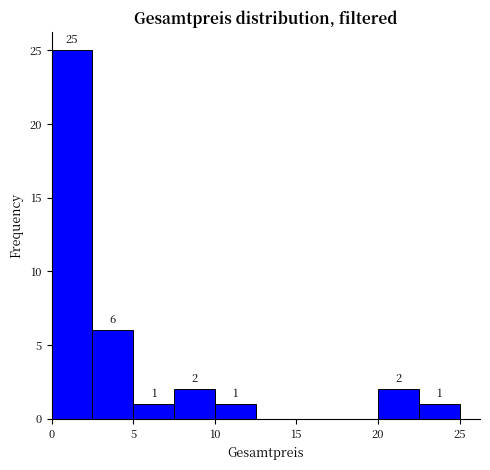

Which range on the x-axis has the tallest bar?

0.0 to 2.5